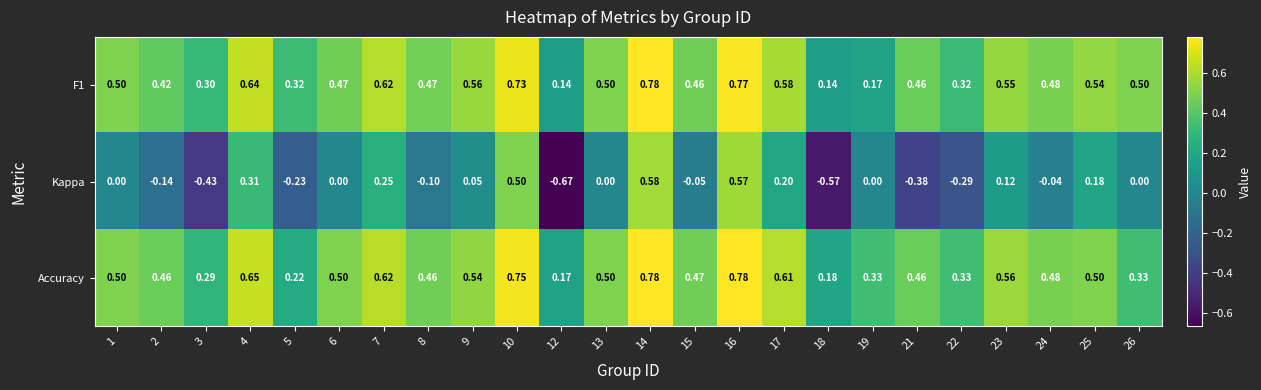

Which series has the largest total across all categories?

Accuracy